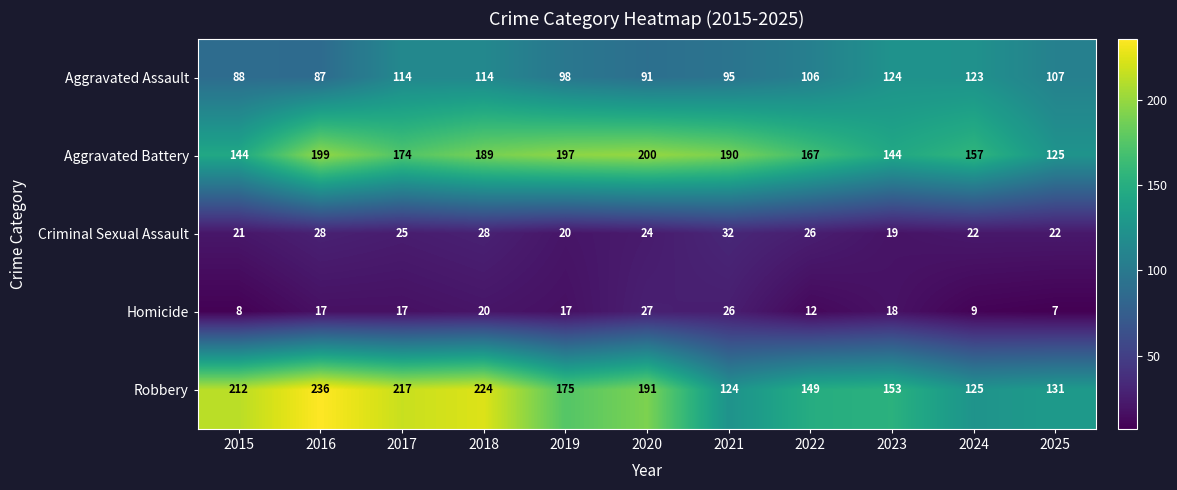

True or false: Homicide has a value of 20 at 2018.

True